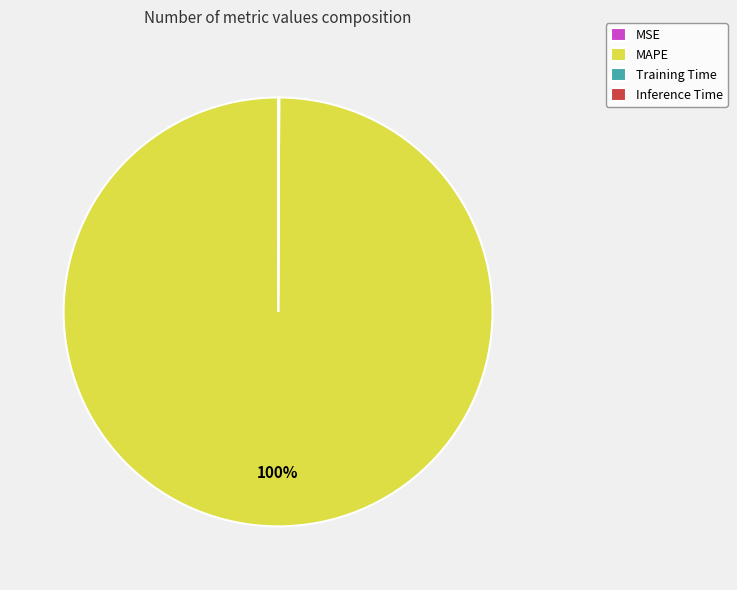

Which category has the biggest portion of the pie?

MAPE